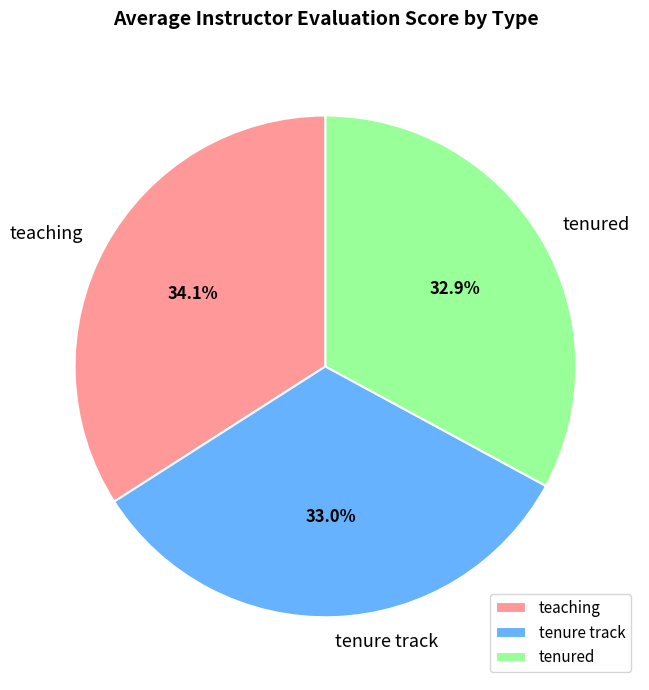

What percentage is the teaching slice, to the nearest percent?

34%